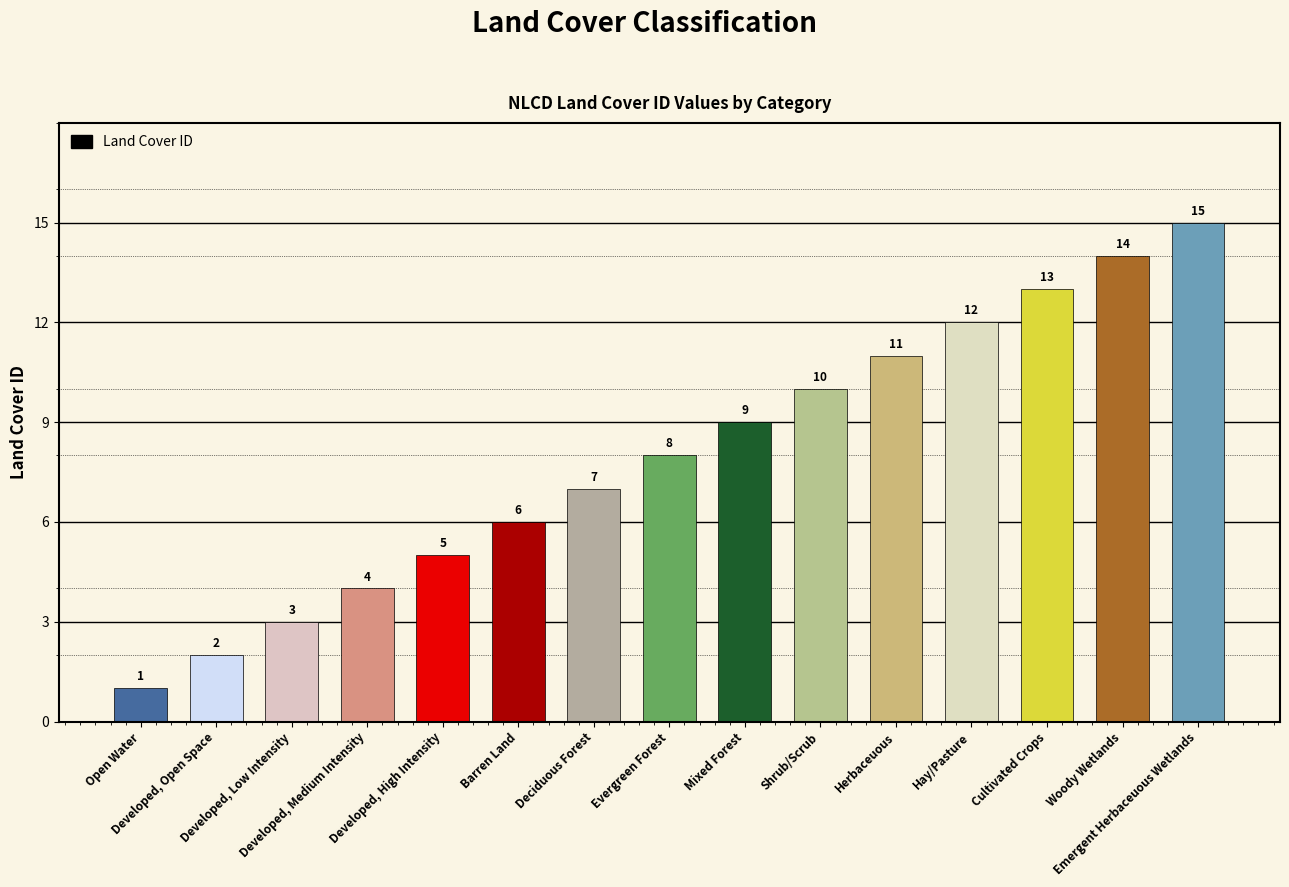

What is the change in value from Shrub/Scrub to Cultivated Crops?

+3